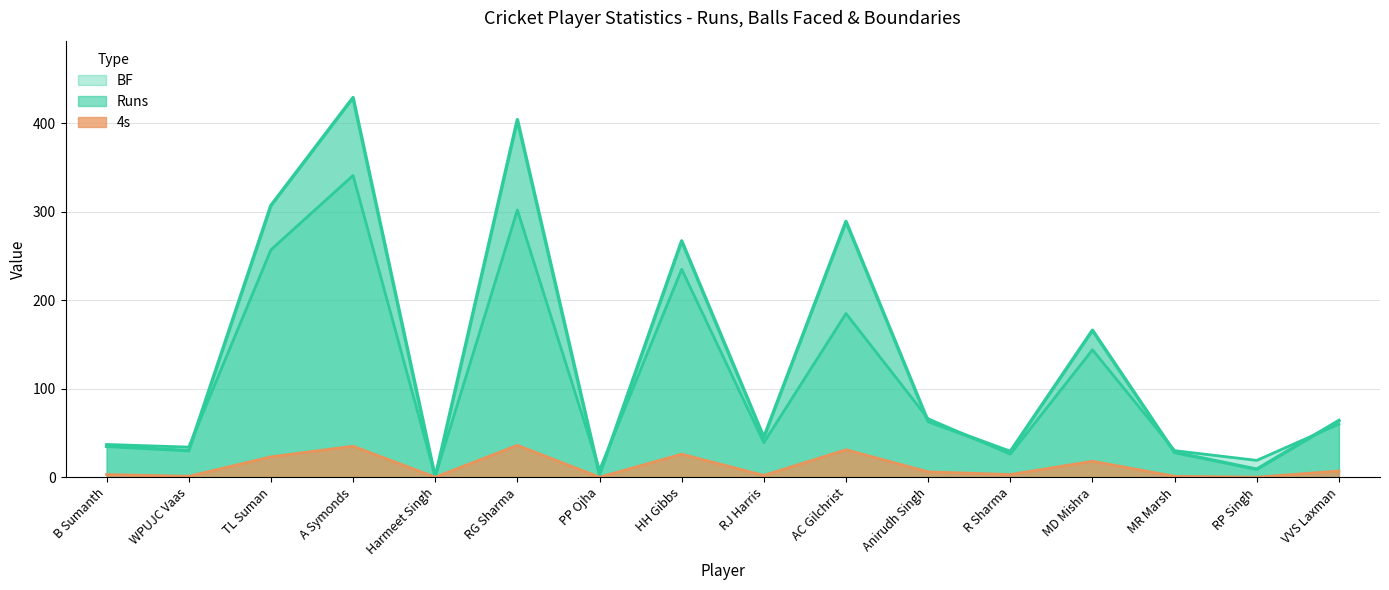

What position from the right is Harmeet Singh?

12